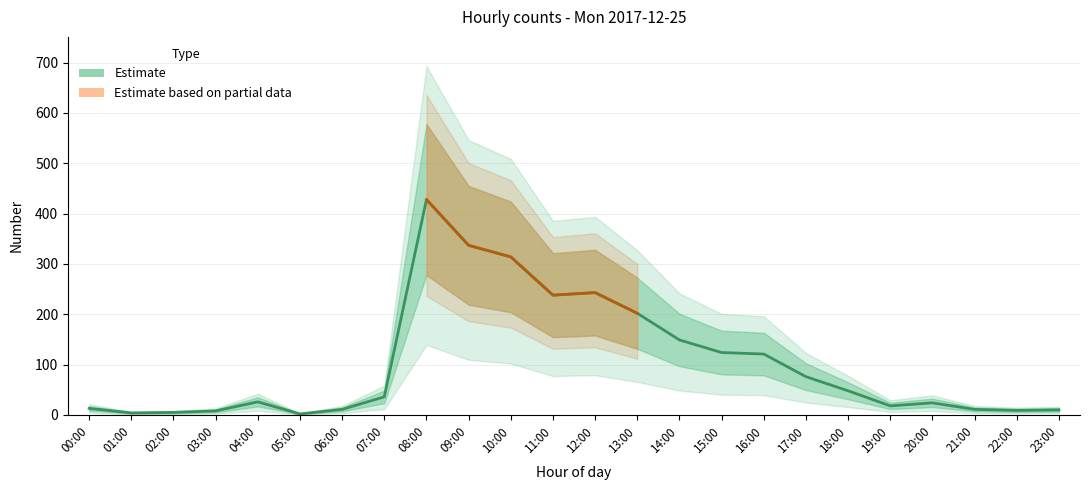

Approximately how many times larger is the value at 04:00 compared to 05:00?

13.0